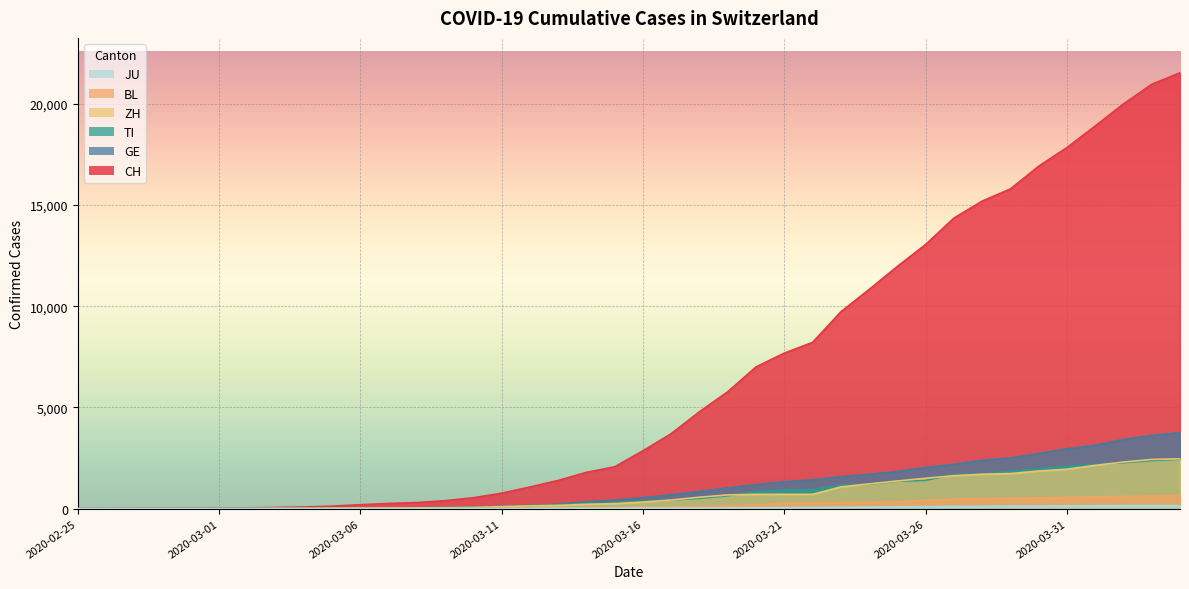

What is the difference between the BL values at 2020-02-27 and 2020-03-01?

2